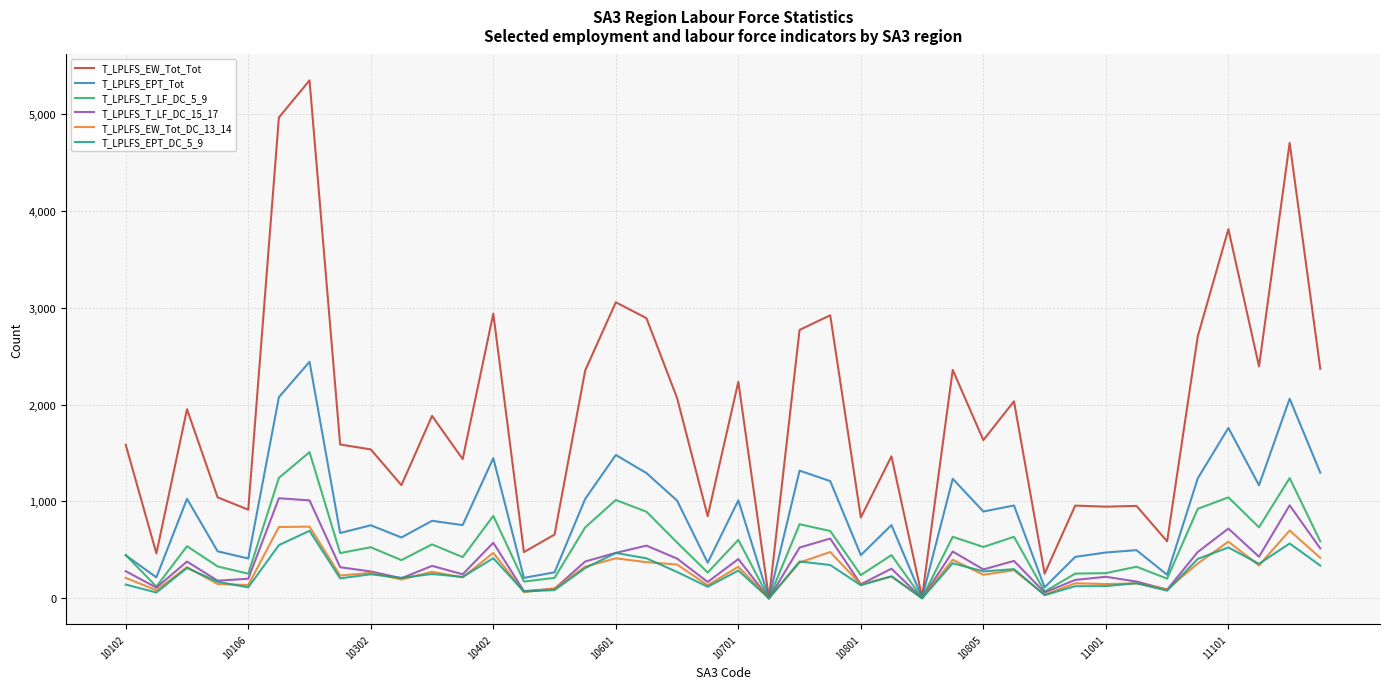

Which series has the largest total across all categories?

T_LPLFS_EW_Tot_Tot